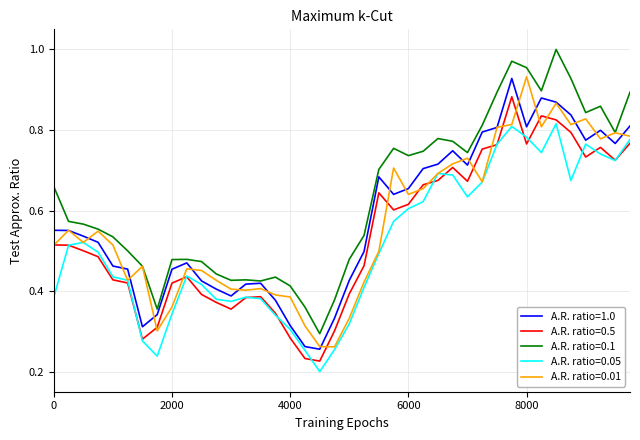

True or false: A.R. ratio=0.5 and A.R. ratio=1.0 intersect in this chart.

False